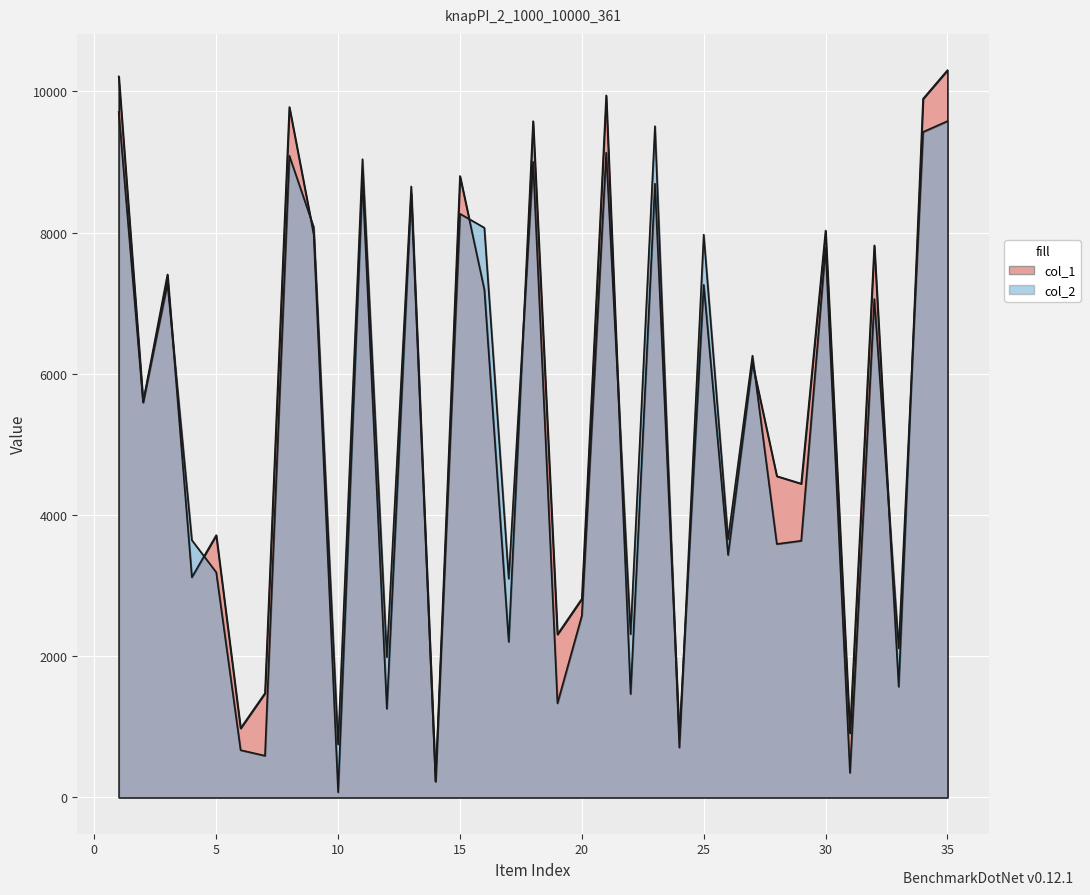

What value does the col_1 series have at 30?

8029